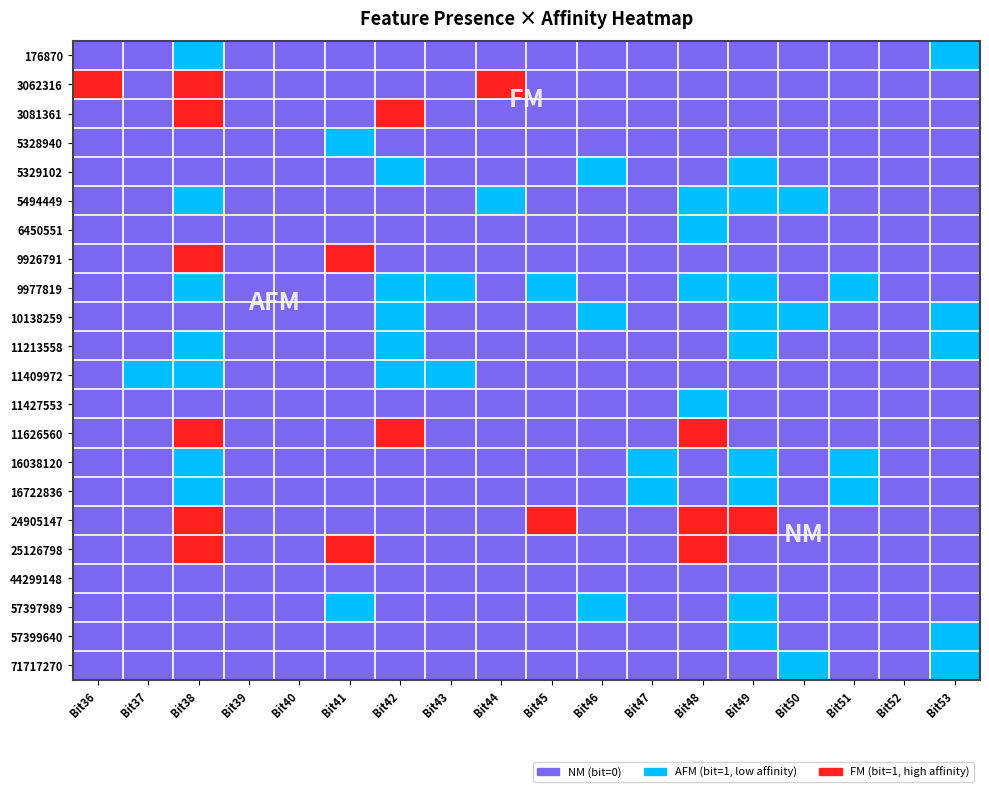

How many categories are shown in the chart?

18